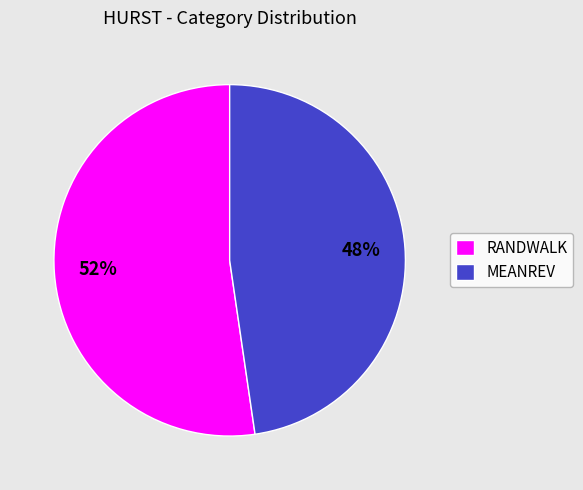

To the nearest percent, what is the combined percentage of MEANREV and RANDWALK?

100%